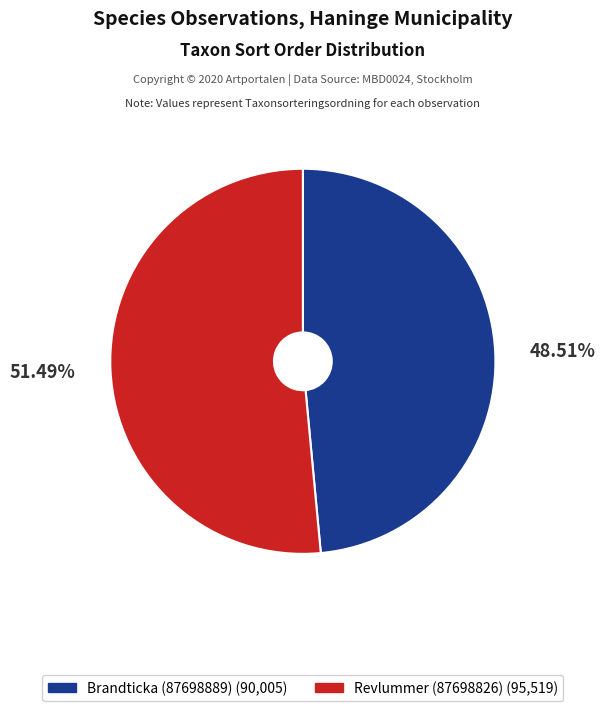

Rank the categories by value from highest to lowest.

Revlummer (87698826), Brandticka (87698889)